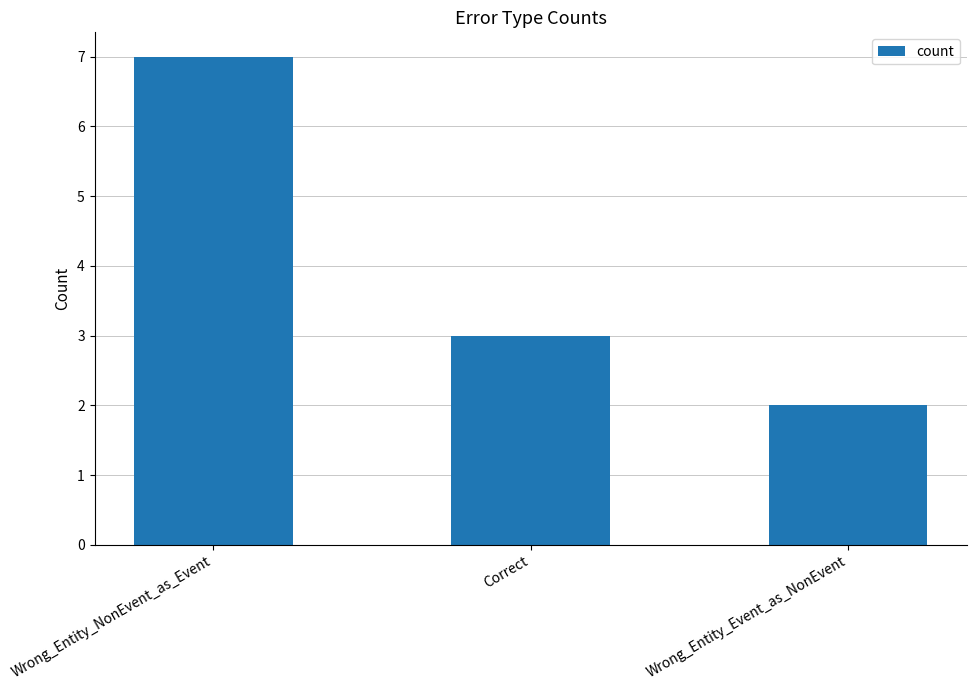

List the labels in order of value, largest first.

Wrong_Entity_NonEvent_as_Event, Correct, Wrong_Entity_Event_as_NonEvent